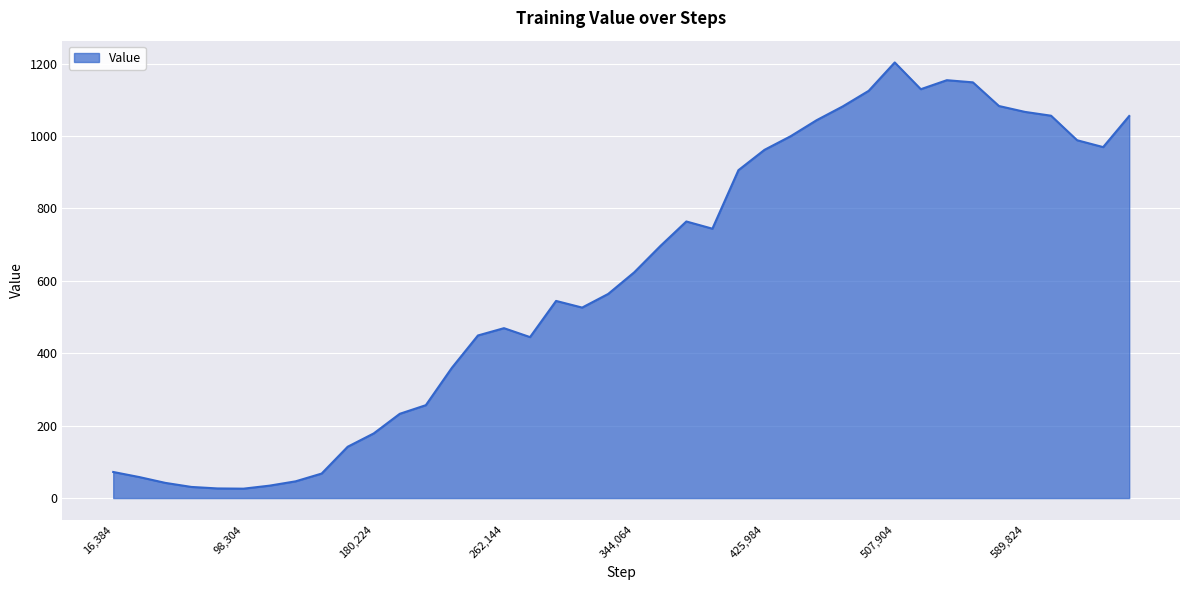

How many lines are shown in the chart?

1